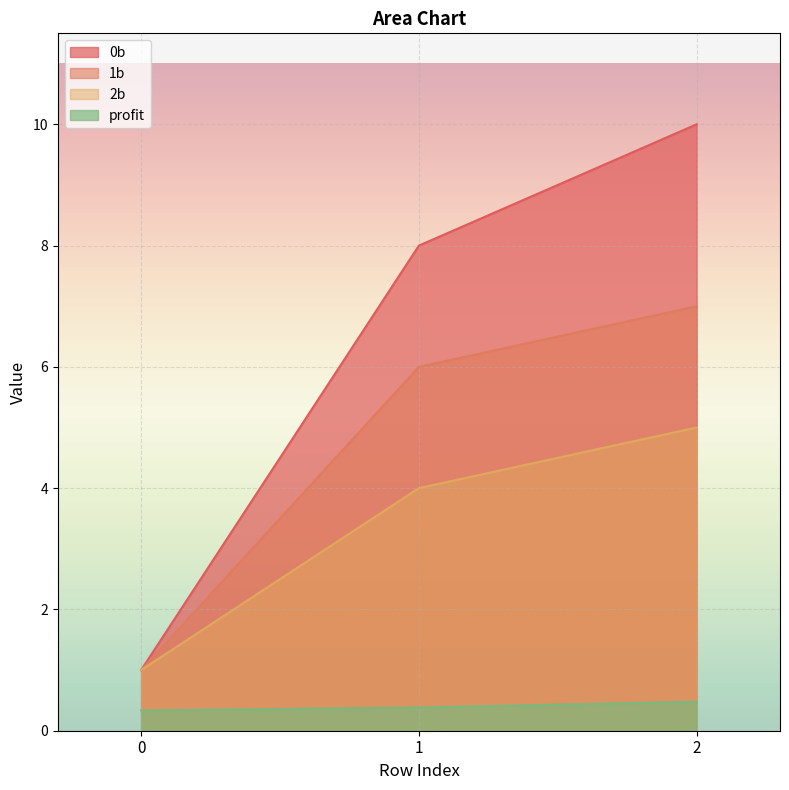

How many lines are shown in the chart?

4